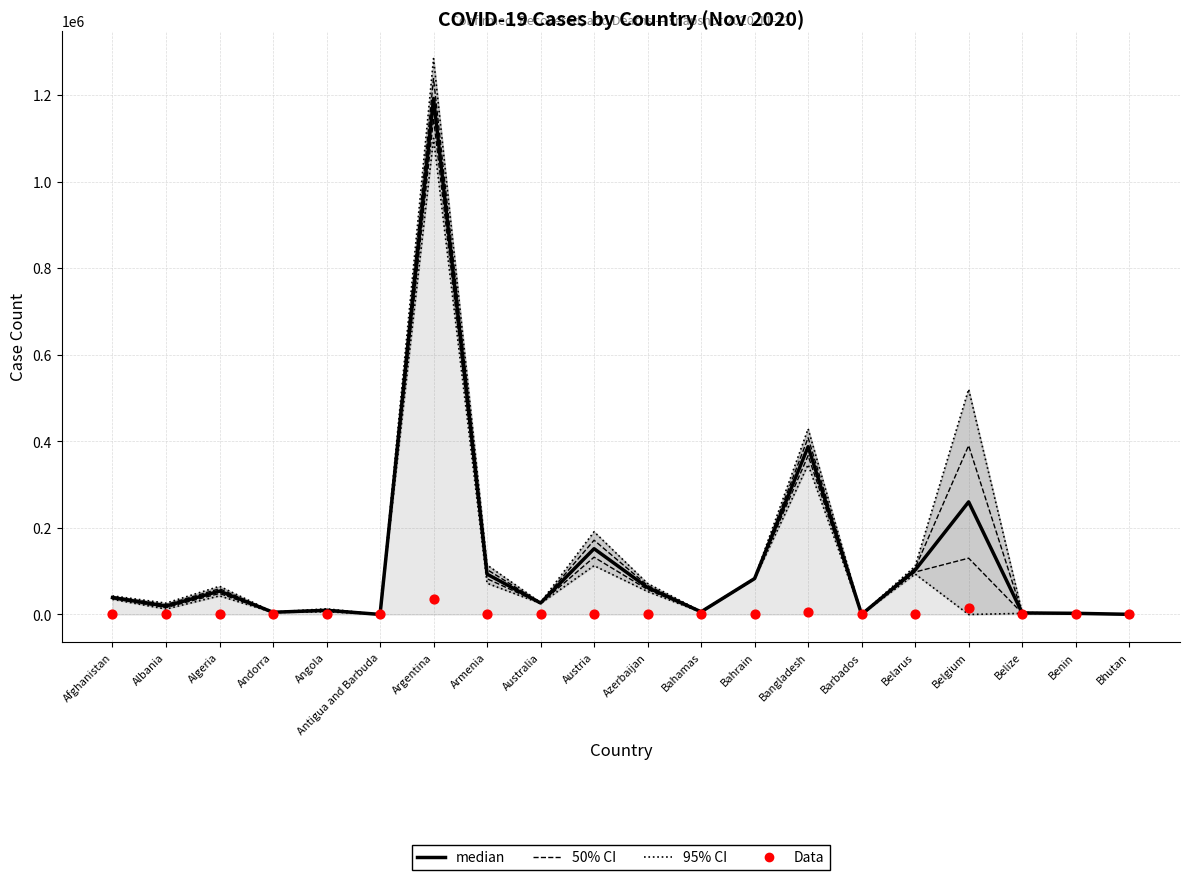

At which category is the sum across all series the highest?

Argentina